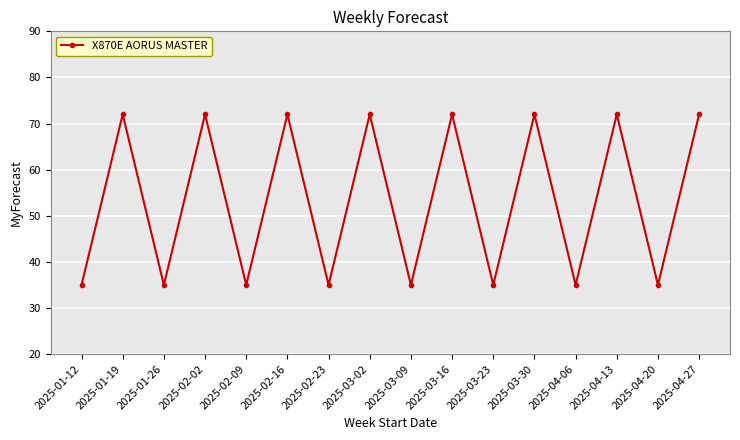

What is the label of the 8th point from the right?

2025-03-09